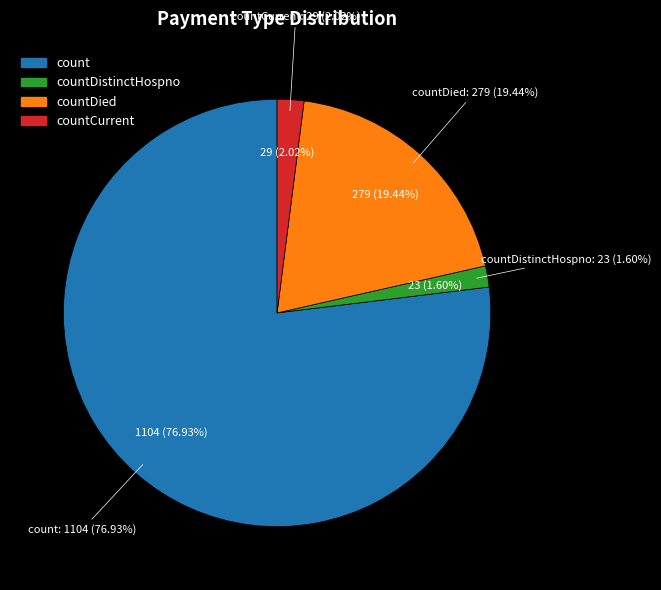

What percentage is NOT represented by countCurrent?

98.0%